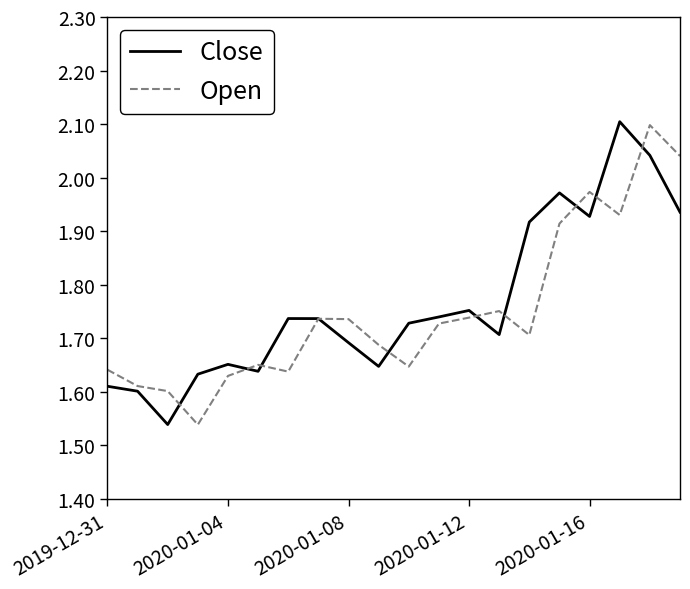

What is the sum of all Open values?

35.0